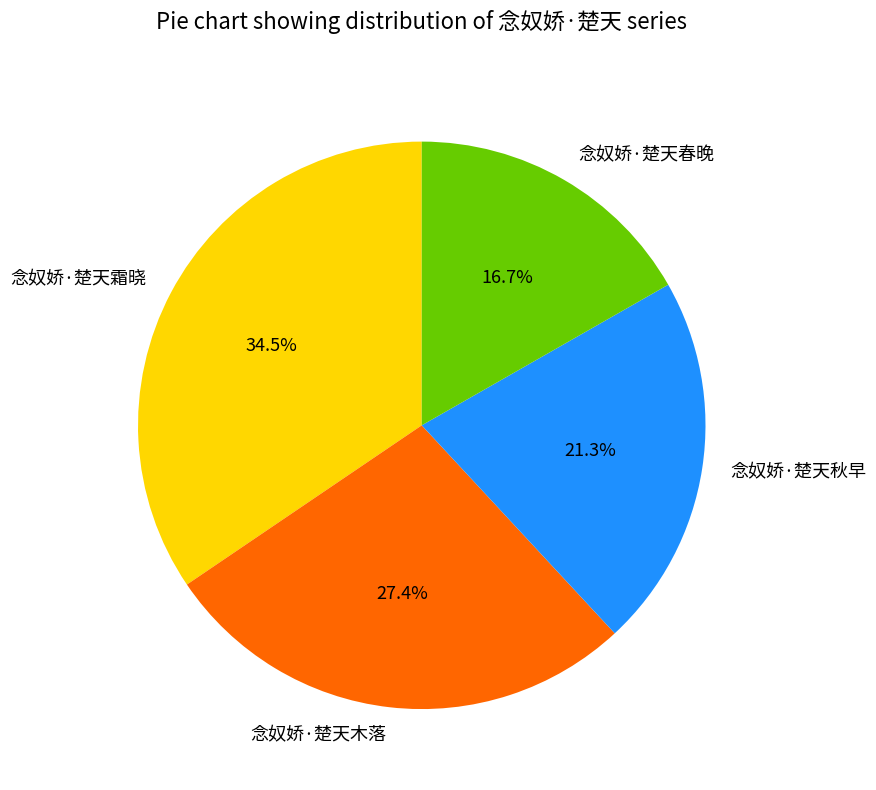

Is there a majority slice in this chart?

No